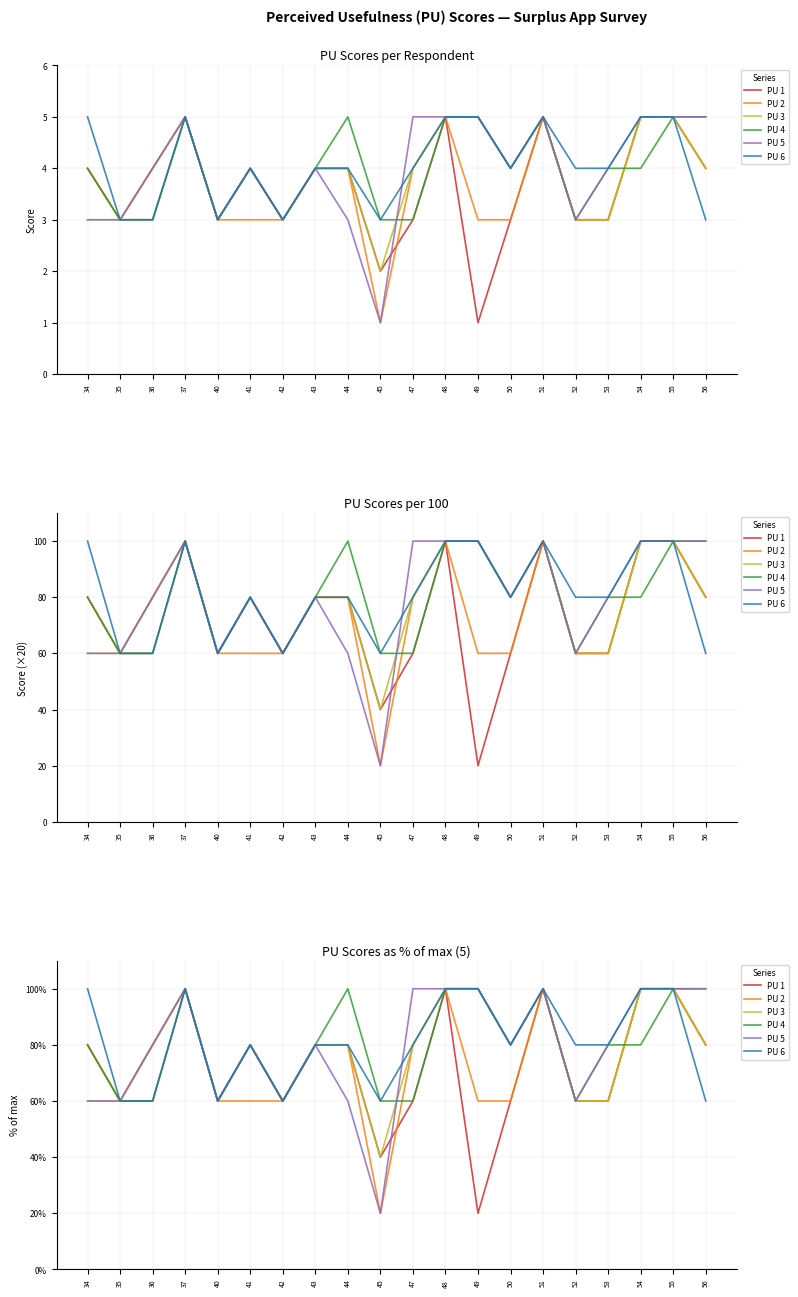

Which series has the largest total across all categories?

PU 6